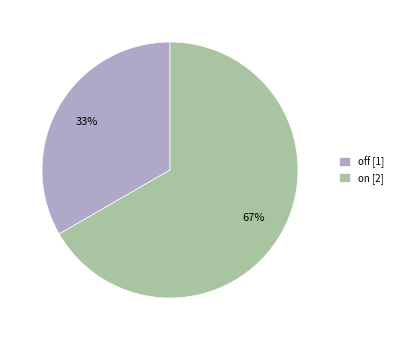

To the nearest percent, what is the combined percentage of on [2] and off [1]?

100%